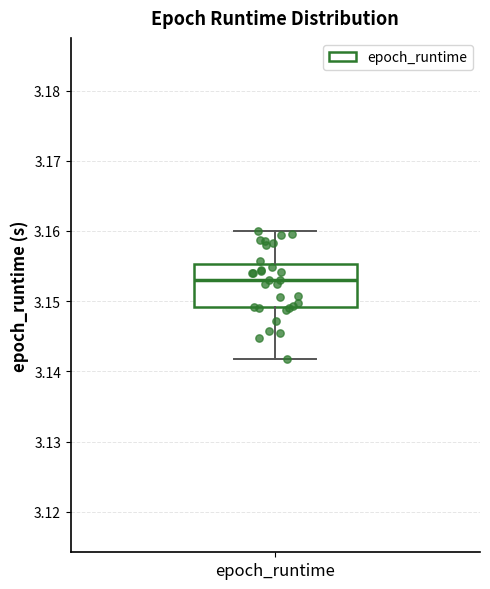

Read this box plot against the y-axis: the position of the median line, the range covered by the box, and the ends of both whiskers. The values are not printed on the chart, so give them approximately, as read against the axis.

median 3.153, box 3.149 to 3.155, whiskers 3.142 to 3.160